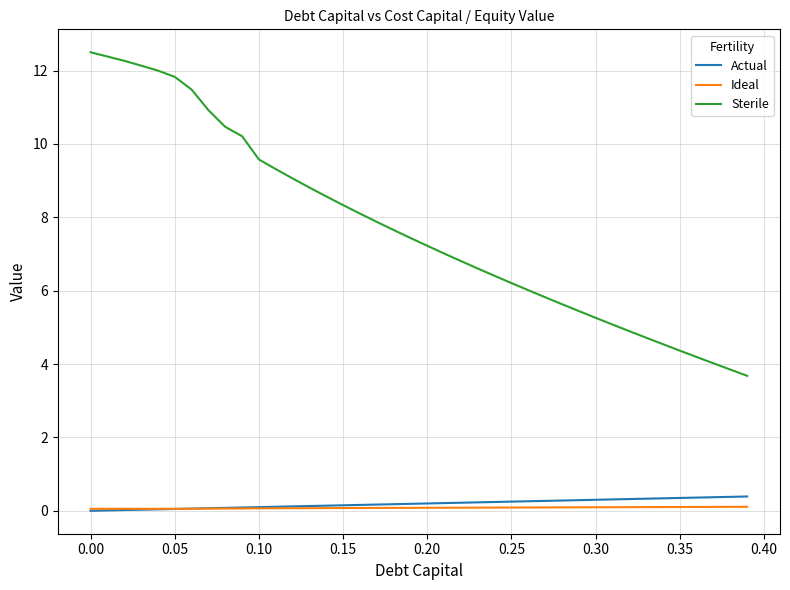

Which series has the largest range (max minus min)?

Sterile